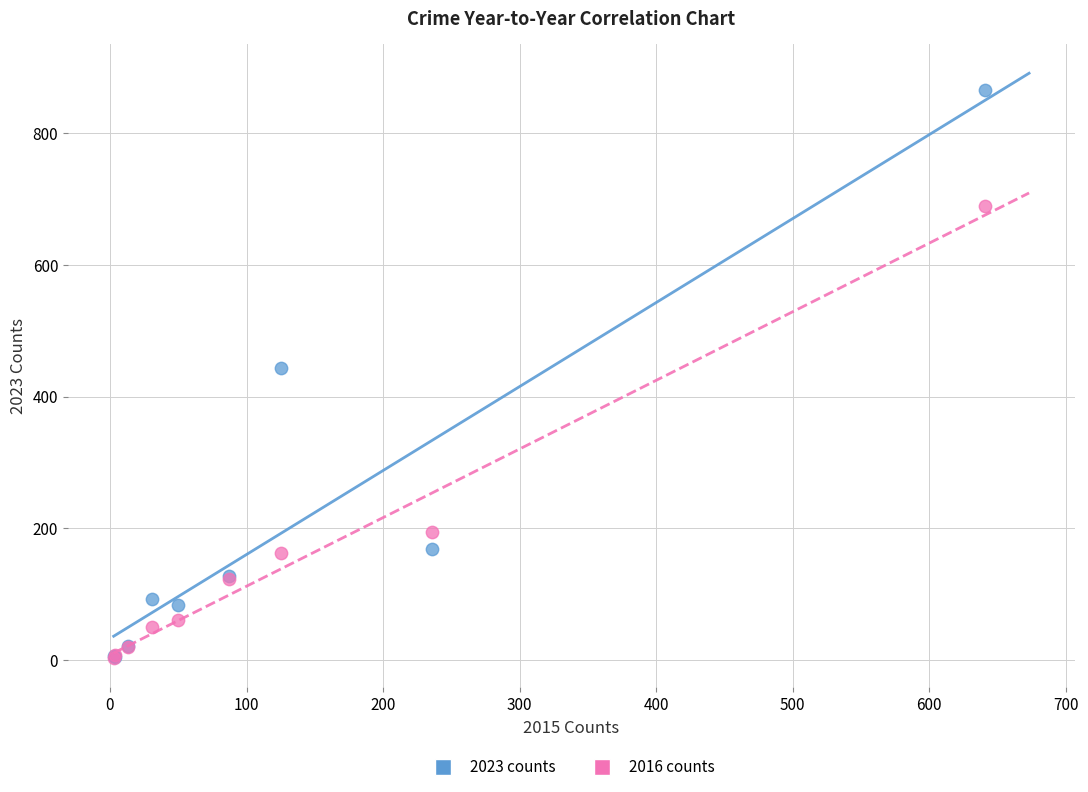

Which series contains the highest Y value?

2023 counts